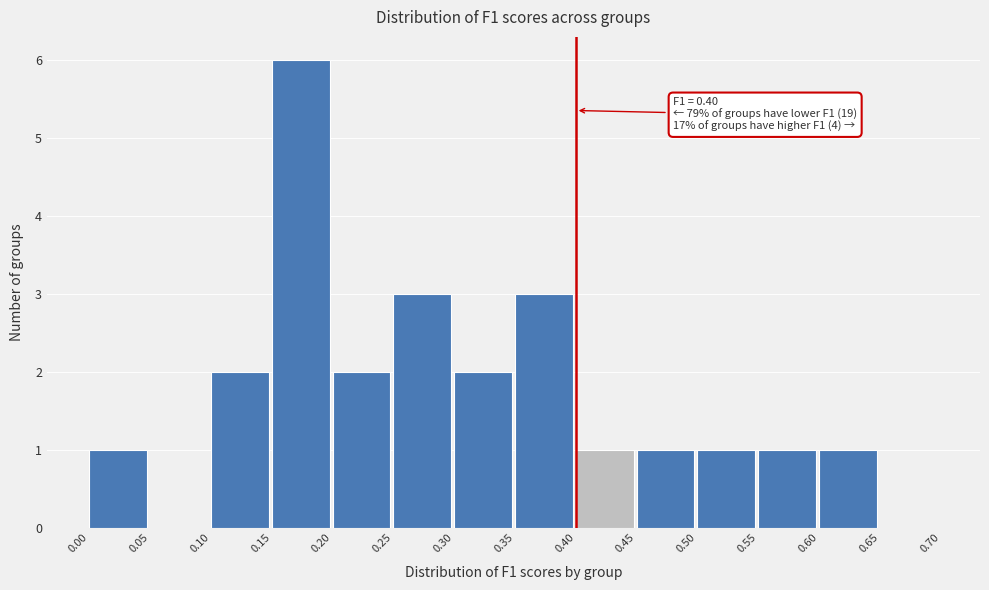

Over which range of the x-axis is the bar tallest?

0.15 to 0.20